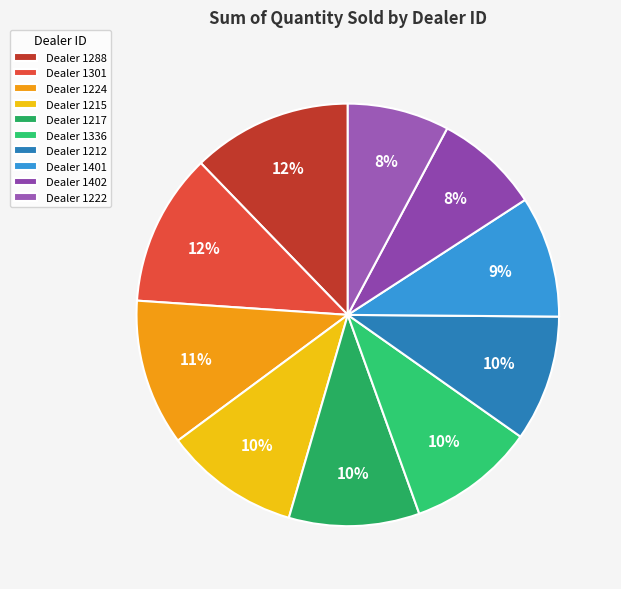

How many segments does this pie chart have?

10